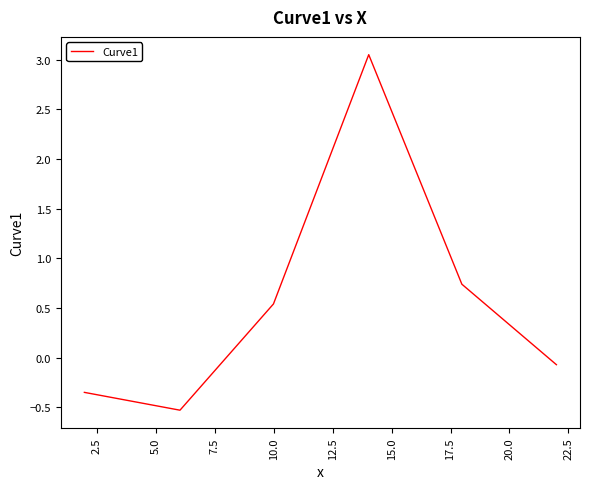

True or false: there are more than 0 points higher than both neighbors.

True